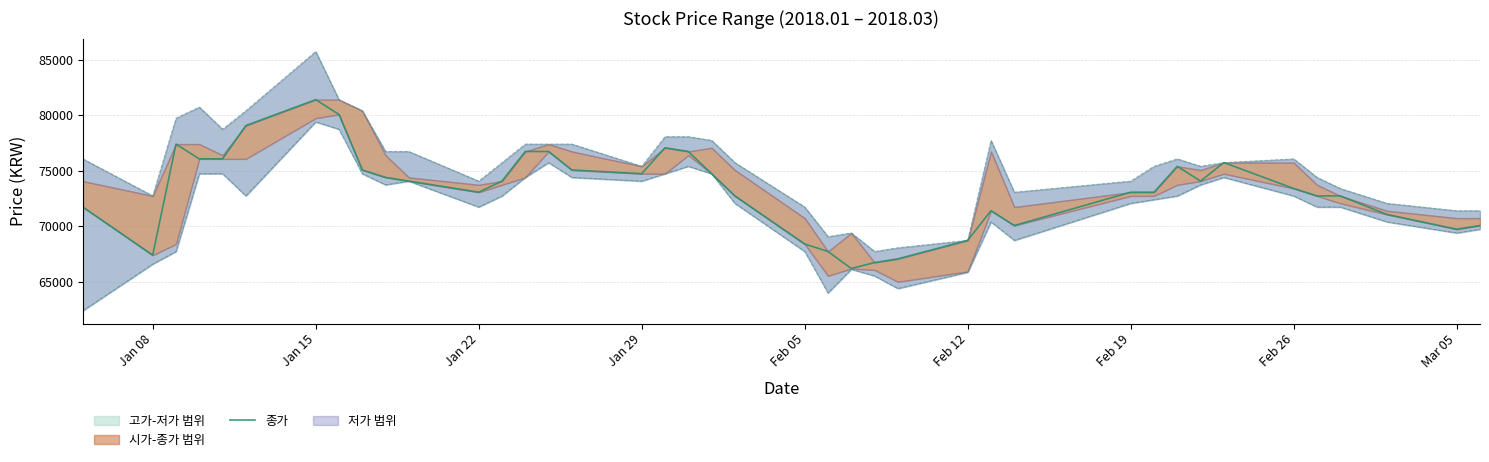

Count the number of categories in the chart.

40